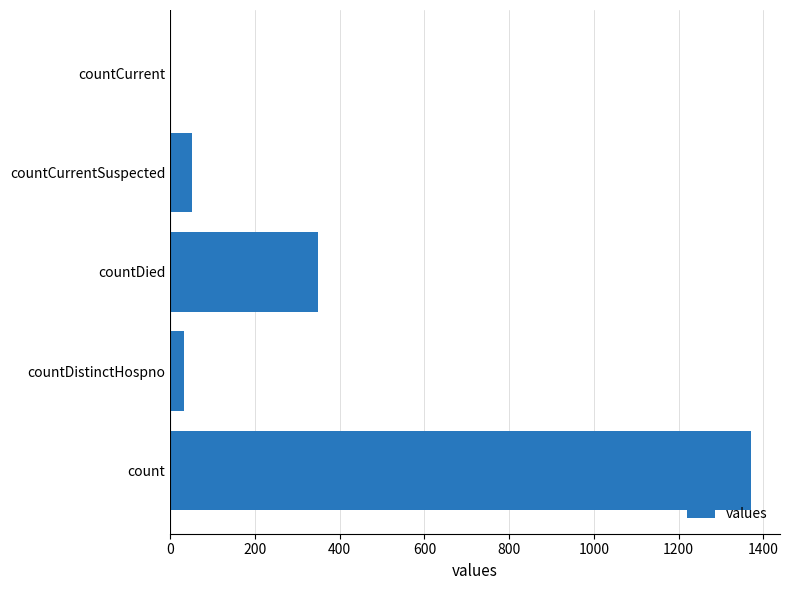

What is the sum of all values?

1805